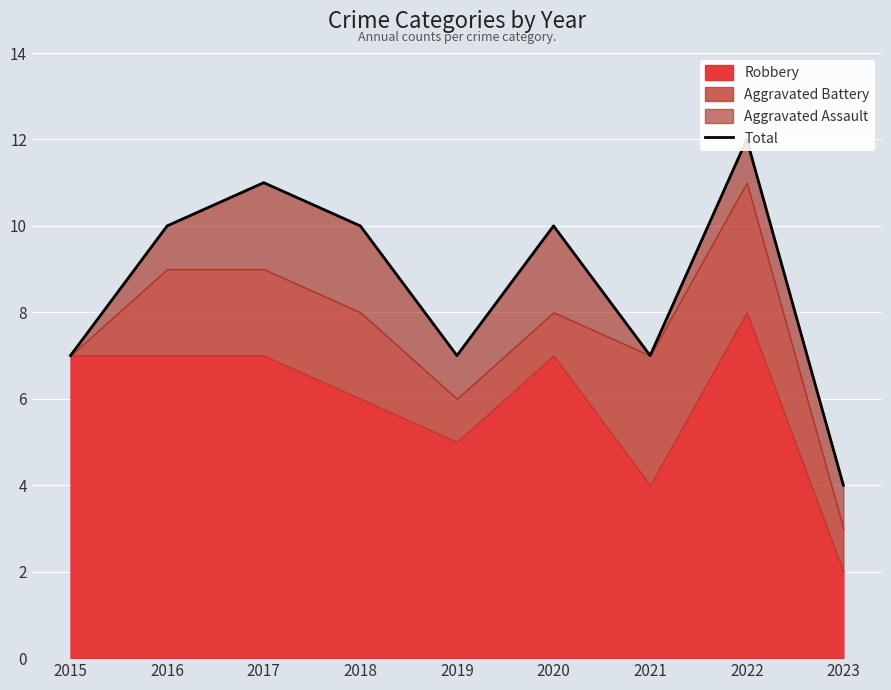

Rank the categories by value from lowest to highest.

2023, 2015, 2019, 2021, 2016, 2018, 2020, 2017, 2022